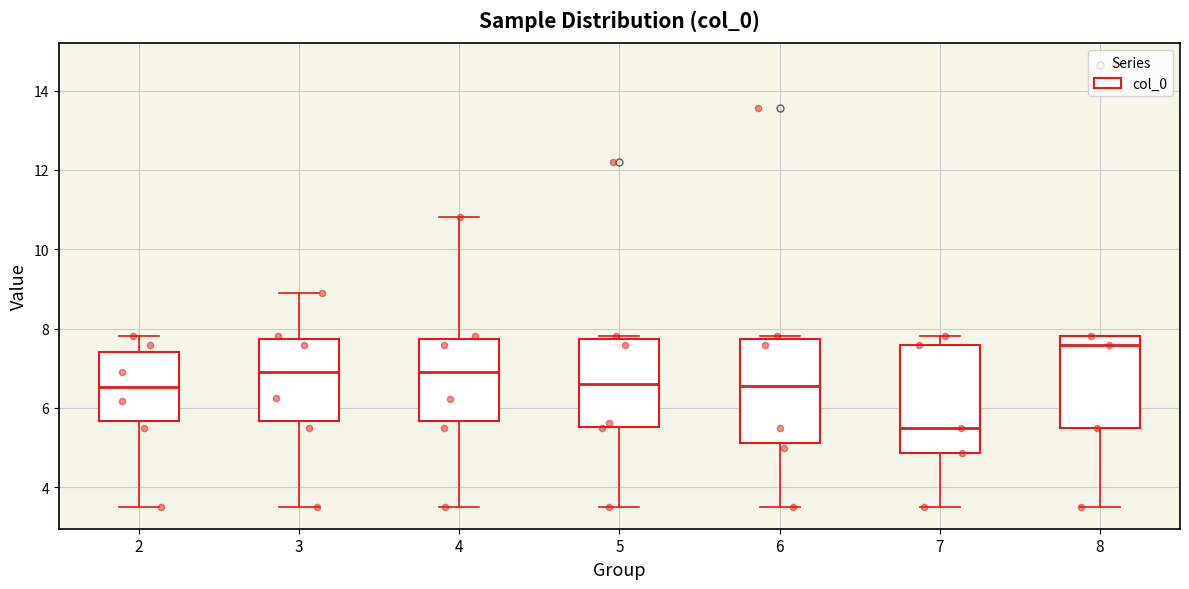

Reading left to right, read every box against the y-axis: the position of its median line, the range the box covers, and the ends of its whiskers. The values are not printed on the chart, so give them approximately, as read against the axis.

2: median 6.6, box 5.6 to 7.4, whiskers 3.6 to 7.8
3: median 7.0, box 5.6 to 7.8, whiskers 3.6 to 9.0
4: median 7.0, box 5.6 to 7.8, whiskers 3.6 to 10.8
5: median 6.6, box 5.6 to 7.8, whiskers 3.6 to 7.8
6: median 6.6, box 5.2 to 7.8, whiskers 3.6 to 7.8
7: median 5.4, box 4.8 to 7.6, whiskers 3.6 to 7.8
8: median 7.6, box 5.4 to 7.8, whiskers 3.6 to 7.8